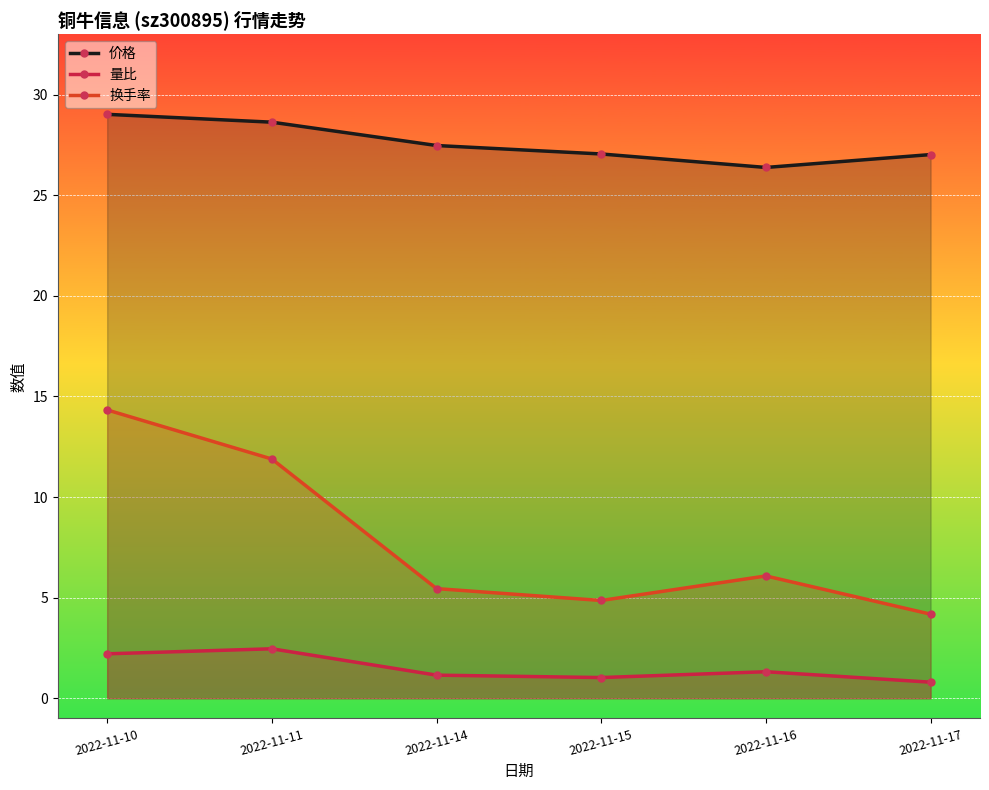

Rank the categories by 价格 value from lowest to highest.

2022-11-16, 2022-11-17, 2022-11-15, 2022-11-14, 2022-11-11, 2022-11-10